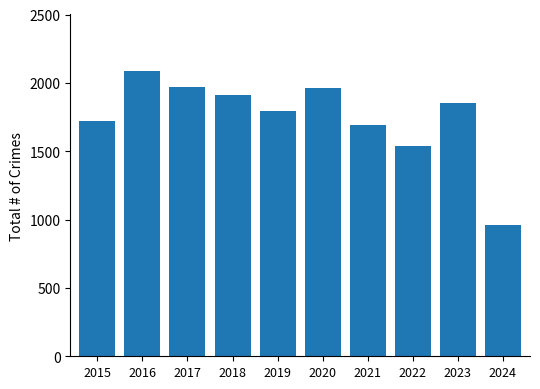

Which has a higher value, 2023 or 2019?

2023